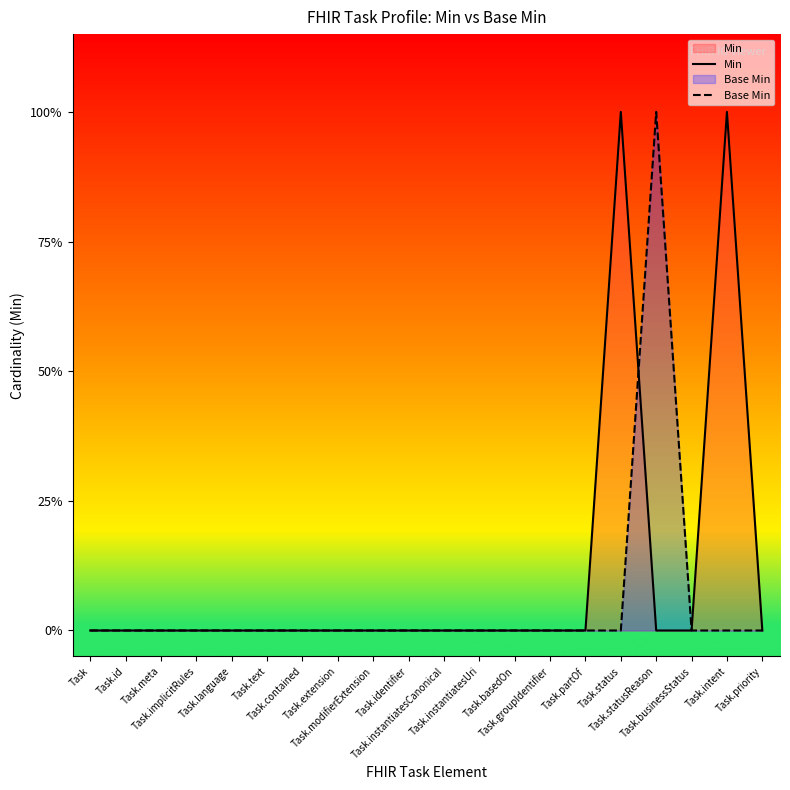

Where do Min and Base Min first cross each other?

Task.status and Task.statusReason